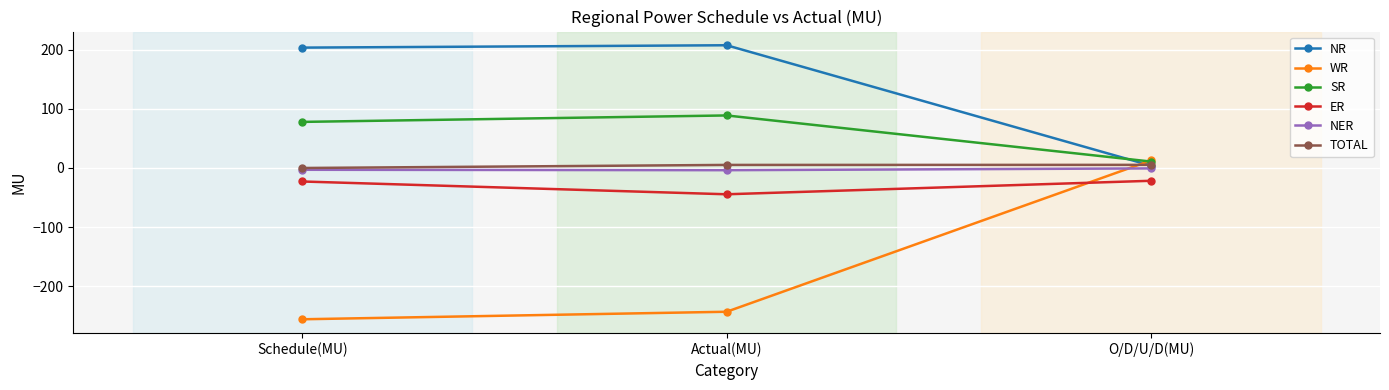

What is the difference between the maximum and minimum values in the NR series?

203.4